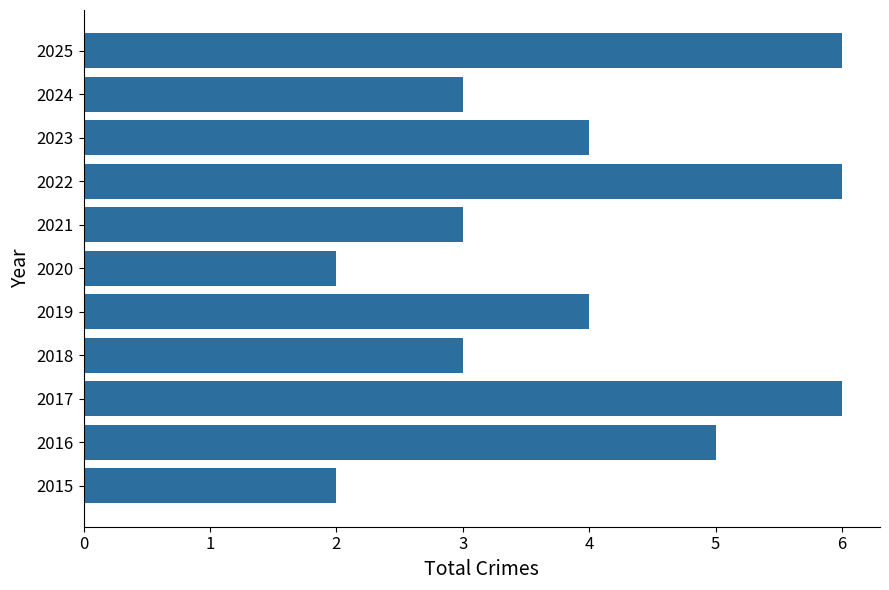

What is the difference between the second highest and second lowest values?

4